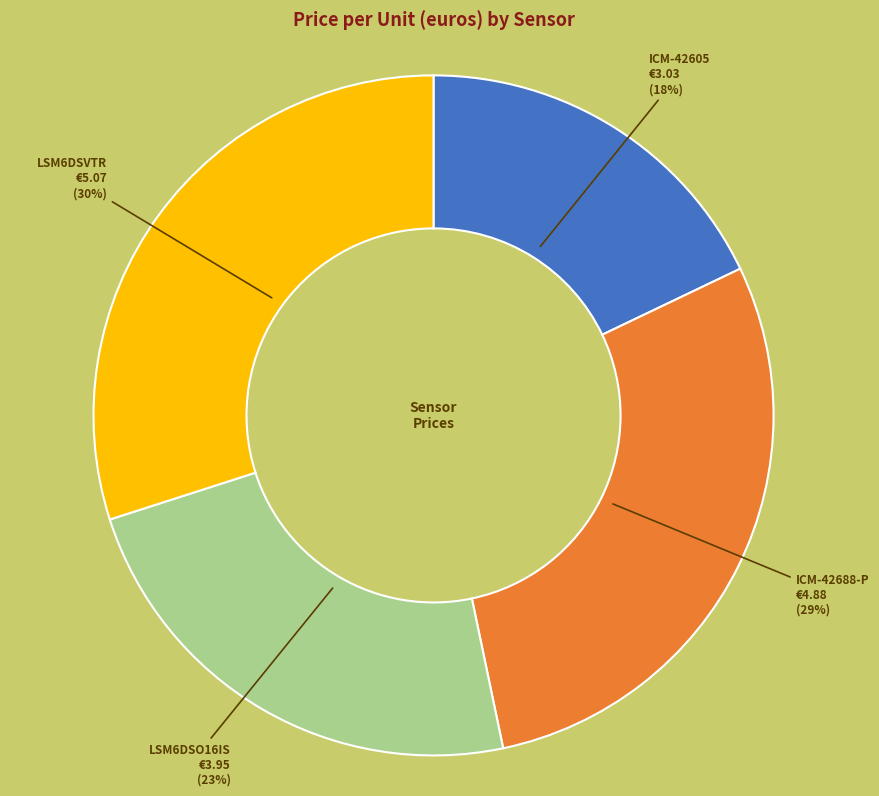

Is there a majority slice in this chart?

No